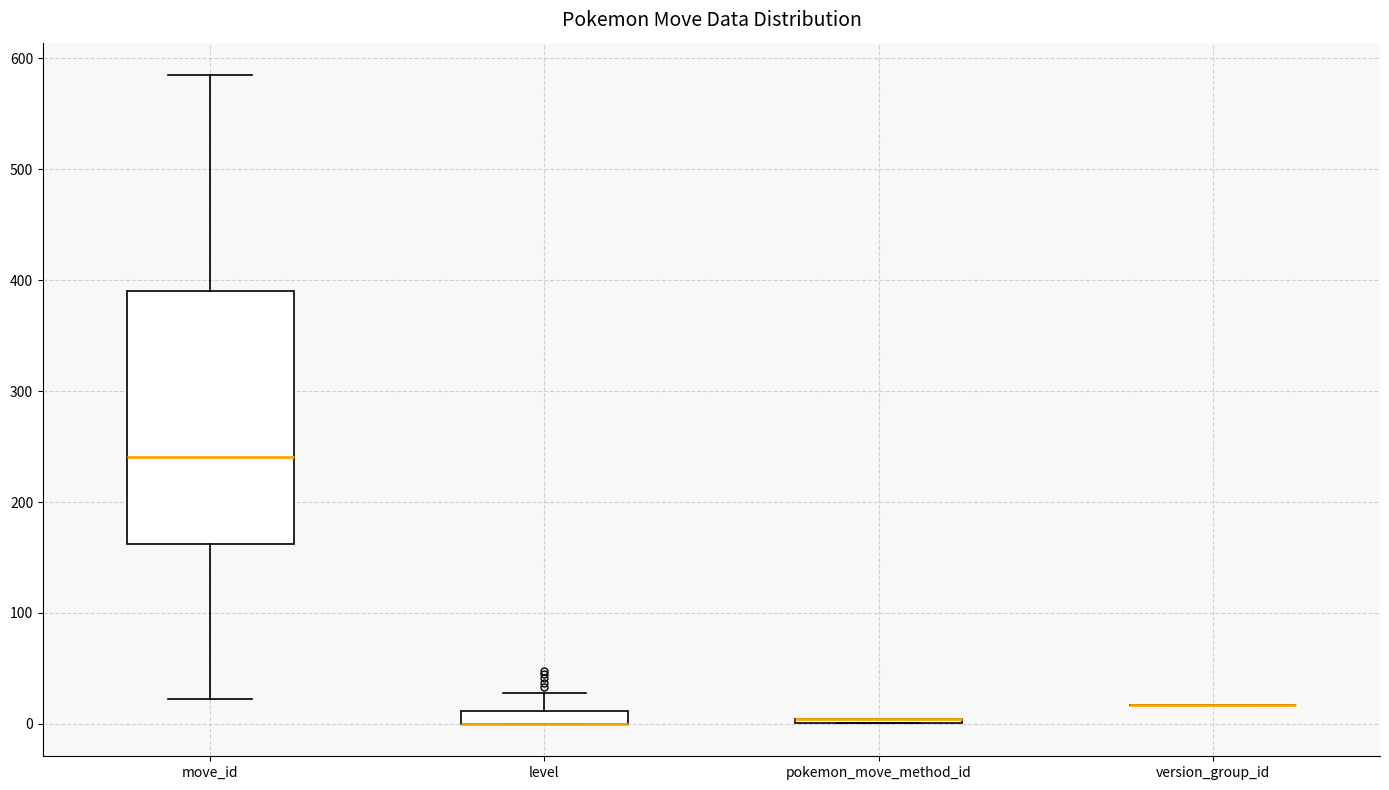

Comparing the boxes themselves (not the whiskers), which one is the tallest?

move_id